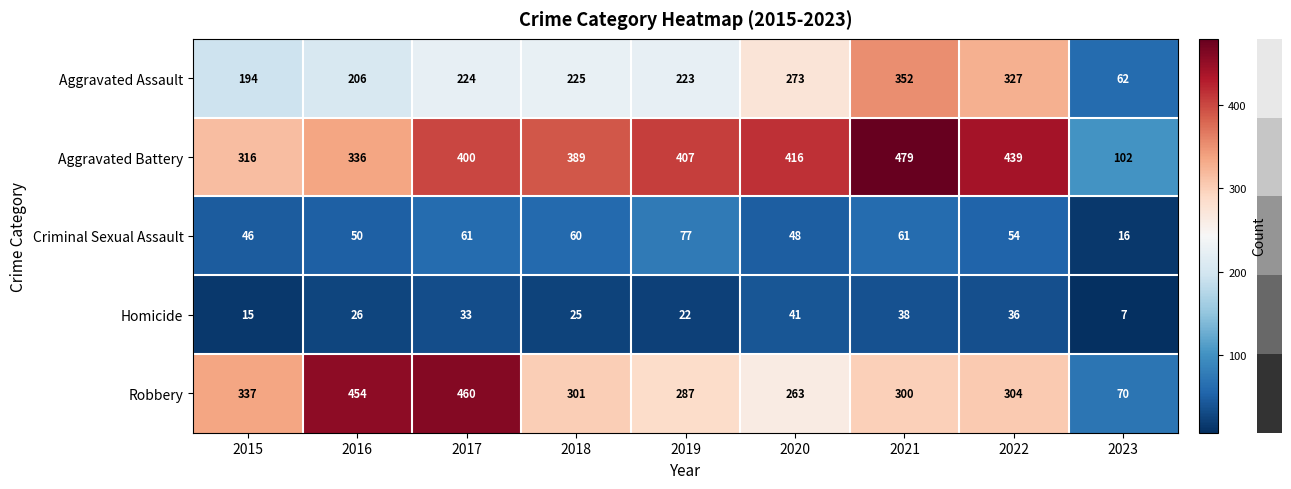

What is the average value of the Robbery series?

308